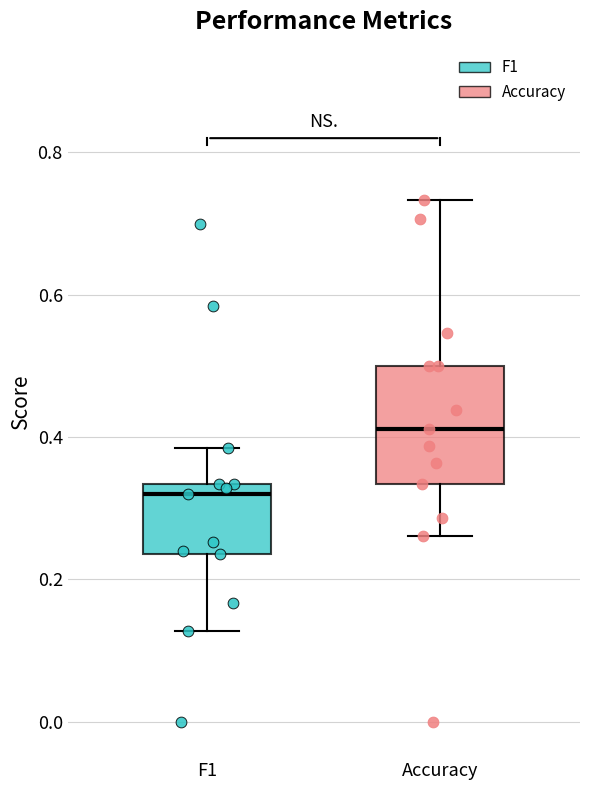

Where does the upper whisker of the box for F1 end on the y-axis? The values are not printed on the chart, so give them approximately, as read against the axis.

0.38